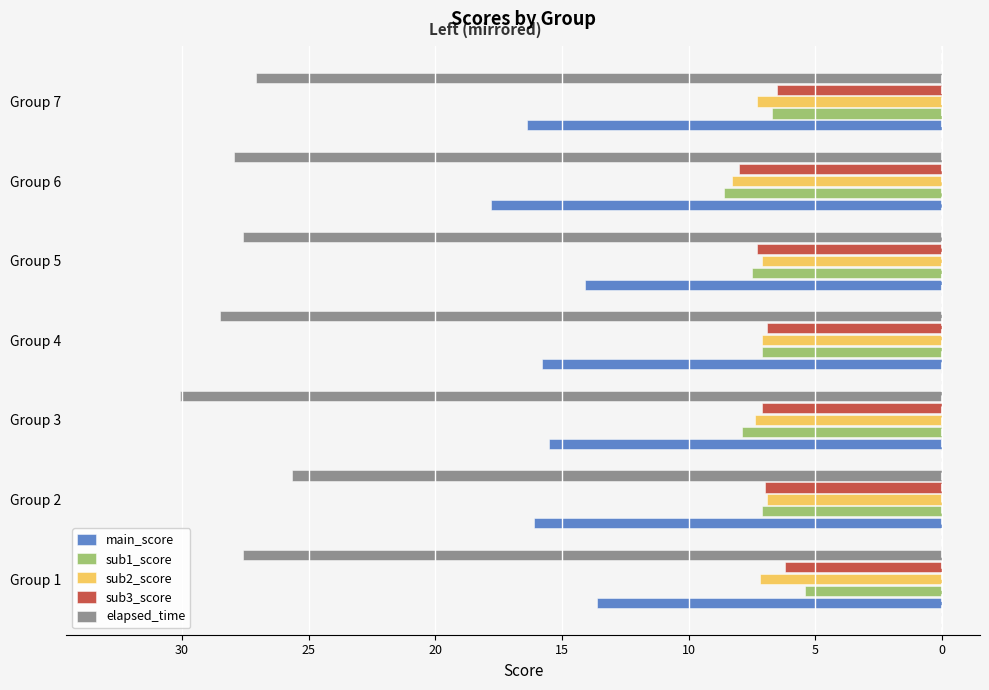

What are all the series names shown in the legend?

main_score, sub1_score, sub2_score, sub3_score, elapsed_time